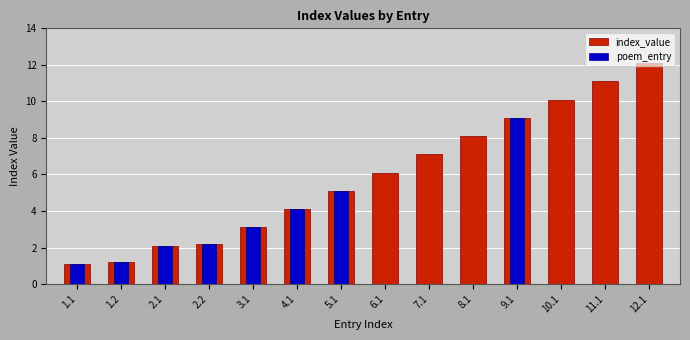

What is the difference between the maximum and minimum values in the index_value series?

11.0